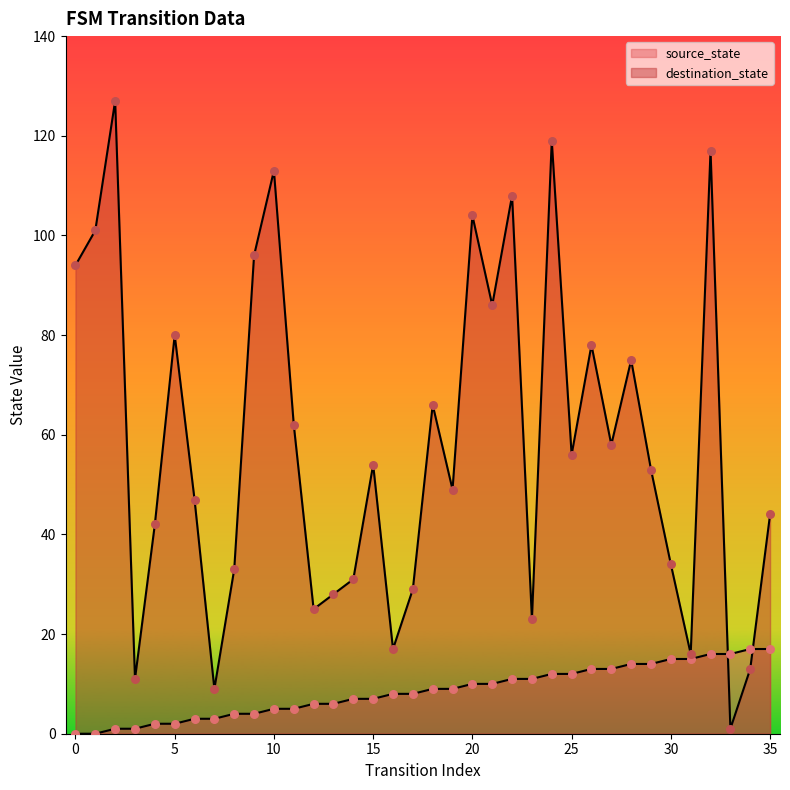

What is the total value across all series at 24?

131